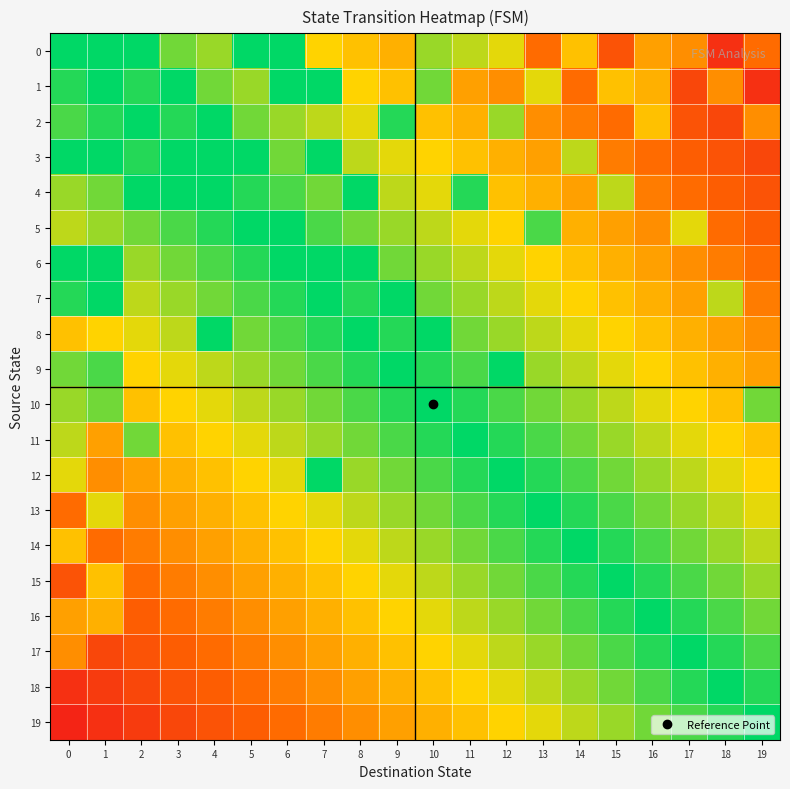

Reading left to right, transcribe all the data shown in this chart.

0: 0=100.0	1=100.0	2=100.0	3=85.0	4=80.0	5=100.0	6=100.0	7=65.0	8=60.0	9=55.0	10=80.0	11=75.0	12=70.0	13=35.0	14=60.0	15=25.0	16=50.0	17=45.0	18=10.0	19=35.0
1: 0=95.0	1=100.0	2=95.0	3=100.0	4=85.0	5=80.0	6=100.0	7=100.0	8=65.0	9=60.0	10=85.0	11=50.0	12=45.0	13=70.0	14=35.0	15=60.0	16=55.0	17=20.0	18=45.0	19=10.0
2: 0=90.0	1=95.0	2=100.0	3=95.0	4=100.0	5=85.0	6=80.0	7=75.0	8=70.0	9=95.0	10=60.0	11=55.0	12=80.0	13=45.0	14=40.0	15=35.0	16=60.0	17=25.0	18=20.0	19=45.0
3: 0=100.0	1=100.0	2=95.0	3=100.0	4=100.0	5=100.0	6=85.0	7=100.0	8=75.0	9=70.0	10=65.0	11=60.0	12=55.0	13=50.0	14=75.0	15=40.0	16=35.0	17=30.0	18=25.0	19=20.0
4: 0=80.0	1=85.0	2=100.0	3=100.0	4=100.0	5=95.0	6=90.0	7=85.0	8=100.0	9=75.0	10=70.0	11=95.0	12=60.0	13=55.0	14=50.0	15=75.0	16=40.0	17=35.0	18=30.0	19=25.0
5: 0=75.0	1=80.0	2=85.0	3=90.0	4=95.0	5=100.0	6=100.0	7=90.0	8=85.0	9=80.0	10=75.0	11=70.0	12=65.0	13=90.0	14=55.0	15=50.0	16=45.0	17=70.0	18=35.0	19=30.0
6: 0=100.0	1=100.0	2=80.0	3=85.0	4=90.0	5=95.0	6=100.0	7=100.0	8=100.0	9=85.0	10=80.0	11=75.0	12=70.0	13=65.0	14=60.0	15=55.0	16=50.0	17=45.0	18=40.0	19=35.0
7: 0=95.0	1=100.0	2=75.0	3=80.0	4=85.0	5=90.0	6=95.0	7=100.0	8=95.0	9=100.0	10=85.0	11=80.0	12=75.0	13=70.0	14=65.0	15=60.0	16=55.0	17=50.0	18=75.0	19=40.0
8: 0=60.0	1=65.0	2=70.0	3=75.0	4=100.0	5=85.0	6=90.0	7=95.0	8=100.0	9=95.0	10=100.0	11=85.0	12=80.0	13=75.0	14=70.0	15=65.0	16=60.0	17=55.0	18=50.0	19=45.0
9: 0=85.0	1=90.0	2=65.0	3=70.0	4=75.0	5=80.0	6=85.0	7=90.0	8=95.0	9=100.0	10=95.0	11=90.0	12=100.0	13=80.0	14=75.0	15=70.0	16=65.0	17=60.0	18=55.0	19=50.0
10: 0=80.0	1=85.0	2=60.0	3=65.0	4=70.0	5=75.0	6=80.0	7=85.0	8=90.0	9=95.0	10=100.0	11=95.0	12=90.0	13=85.0	14=80.0	15=75.0	16=70.0	17=65.0	18=60.0	19=85.0
11: 0=75.0	1=50.0	2=85.0	3=60.0	4=65.0	5=70.0	6=75.0	7=80.0	8=85.0	9=90.0	10=95.0	11=100.0	12=95.0	13=90.0	14=85.0	15=80.0	16=75.0	17=70.0	18=65.0	19=60.0
12: 0=70.0	1=45.0	2=50.0	3=55.0	4=60.0	5=65.0	6=70.0	7=100.0	8=80.0	9=85.0	10=90.0	11=95.0	12=100.0	13=95.0	14=90.0	15=85.0	16=80.0	17=75.0	18=70.0	19=65.0
13: 0=35.0	1=70.0	2=45.0	3=50.0	4=55.0	5=60.0	6=65.0	7=70.0	8=75.0	9=80.0	10=85.0	11=90.0	12=95.0	13=100.0	14=95.0	15=90.0	16=85.0	17=80.0	18=75.0	19=70.0
14: 0=60.0	1=35.0	2=40.0	3=45.0	4=50.0	5=55.0	6=60.0	7=65.0	8=70.0	9=75.0	10=80.0	11=85.0	12=90.0	13=95.0	14=100.0	15=95.0	16=90.0	17=85.0	18=80.0	19=75.0
15: 0=25.0	1=60.0	2=35.0	3=40.0	4=45.0	5=50.0	6=55.0	7=60.0	8=65.0	9=70.0	10=75.0	11=80.0	12=85.0	13=90.0	14=95.0	15=100.0	16=95.0	17=90.0	18=85.0	19=80.0
16: 0=50.0	1=55.0	2=30.0	3=35.0	4=40.0	5=45.0	6=50.0	7=55.0	8=60.0	9=65.0	10=70.0	11=75.0	12=80.0	13=85.0	14=90.0	15=95.0	16=100.0	17=95.0	18=90.0	19=85.0
17: 0=45.0	1=20.0	2=25.0	3=30.0	4=35.0	5=40.0	6=45.0	7=50.0	8=55.0	9=60.0	10=65.0	11=70.0	12=75.0	13=80.0	14=85.0	15=90.0	16=95.0	17=100.0	18=95.0	19=90.0
18: 0=10.0	1=15.0	2=20.0	3=25.0	4=30.0	5=35.0	6=40.0	7=45.0	8=50.0	9=55.0	10=60.0	11=65.0	12=70.0	13=75.0	14=80.0	15=85.0	16=90.0	17=95.0	18=100.0	19=95.0
19: 0=5.0	1=10.0	2=15.0	3=20.0	4=25.0	5=30.0	6=35.0	7=40.0	8=45.0	9=50.0	10=55.0	11=60.0	12=65.0	13=70.0	14=75.0	15=80.0	16=85.0	17=90.0	18=95.0	19=100.0